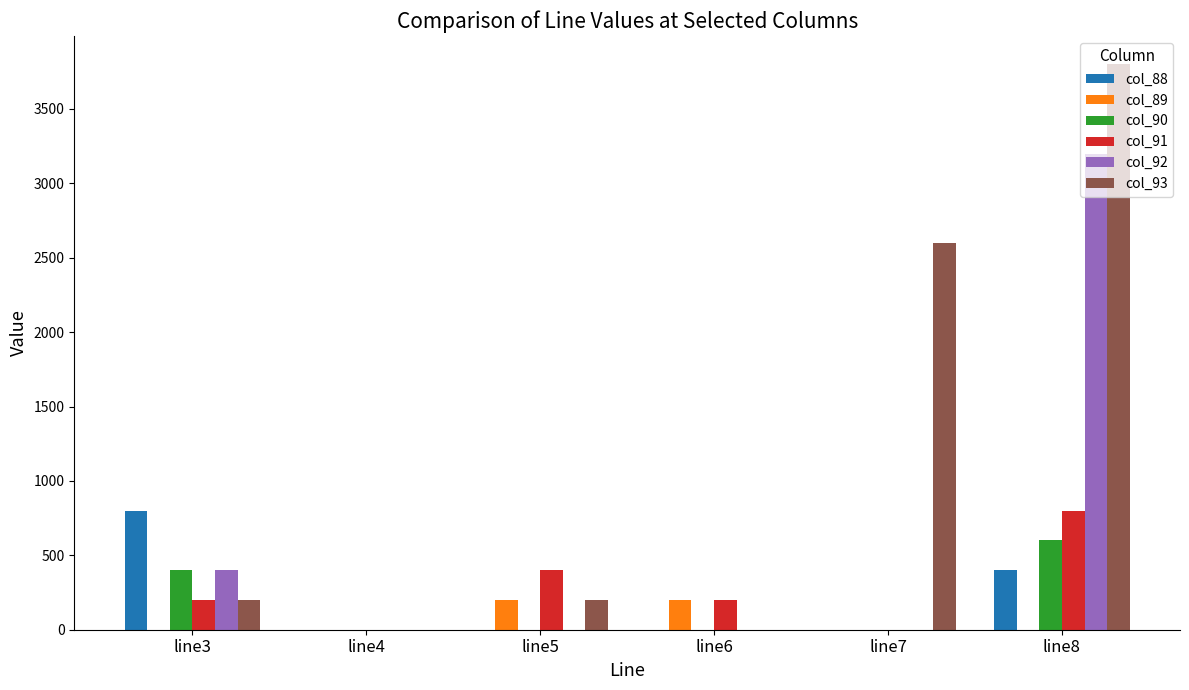

Where is col_90 nearest to the value 300?

line3